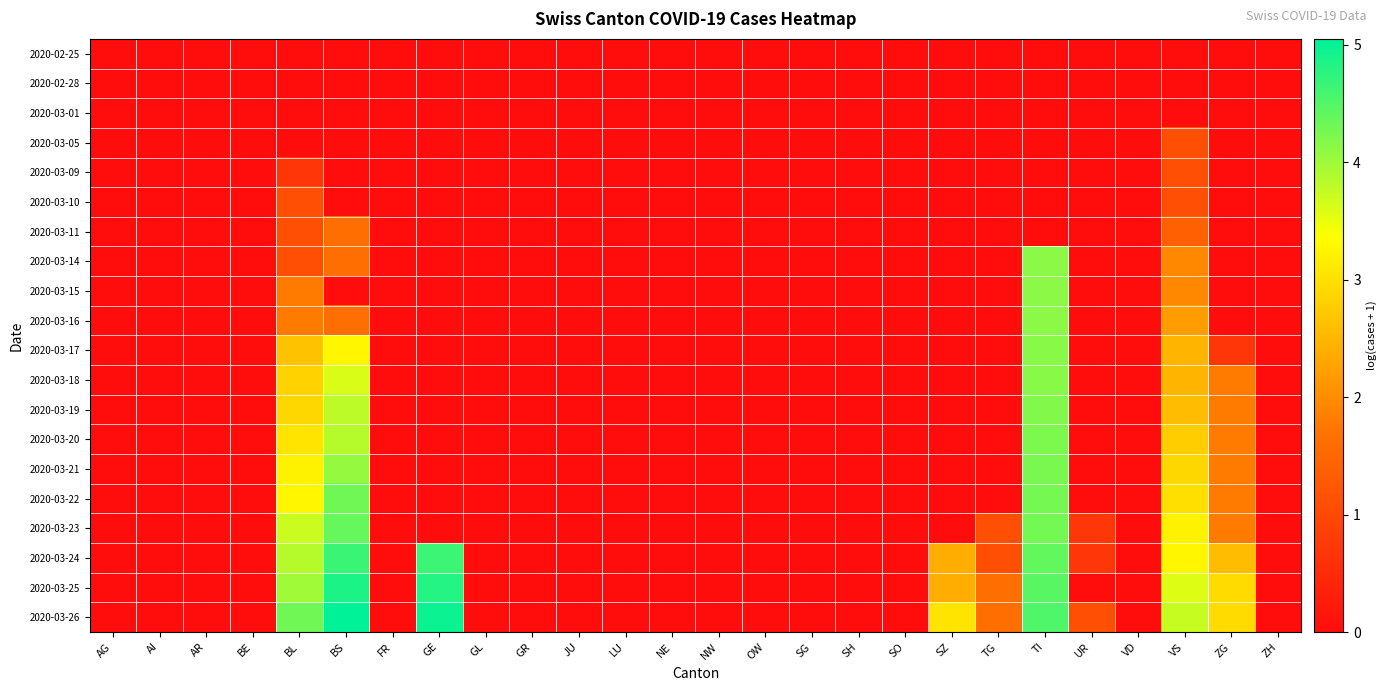

Between SZ and SO, which is larger?

SZ